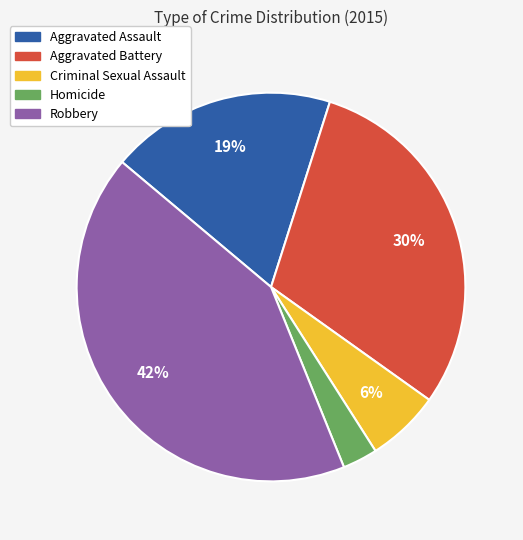

Which has a higher value, Aggravated Assault or Homicide?

Aggravated Assault